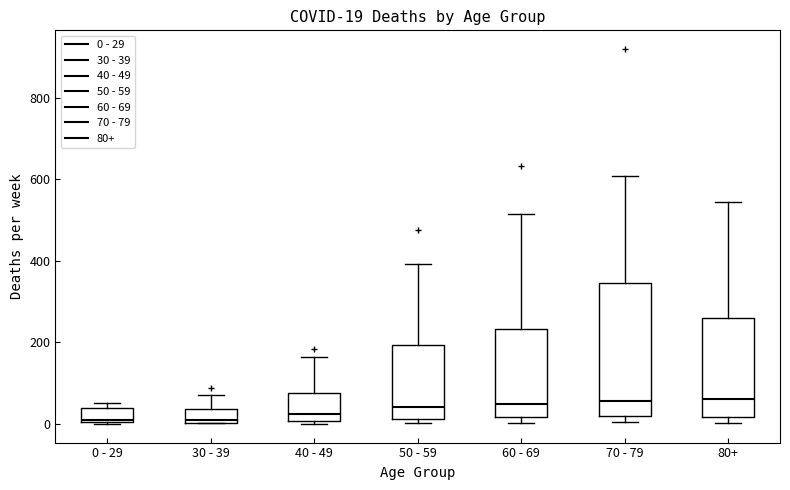

Which box is the tallest, from its lower edge to its upper edge?

70 - 79